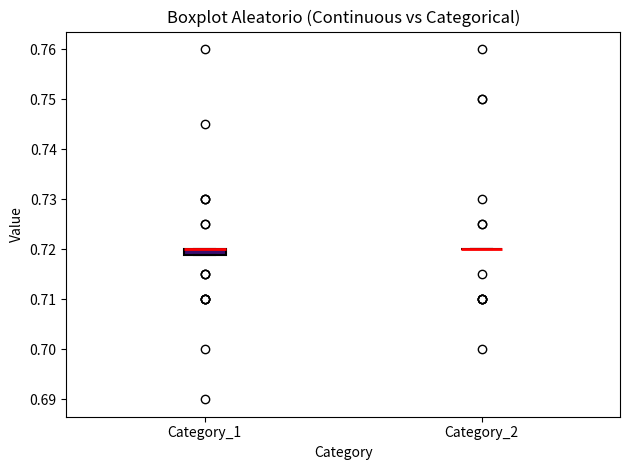

Which box is the tallest, from its lower edge to its upper edge?

Category_1